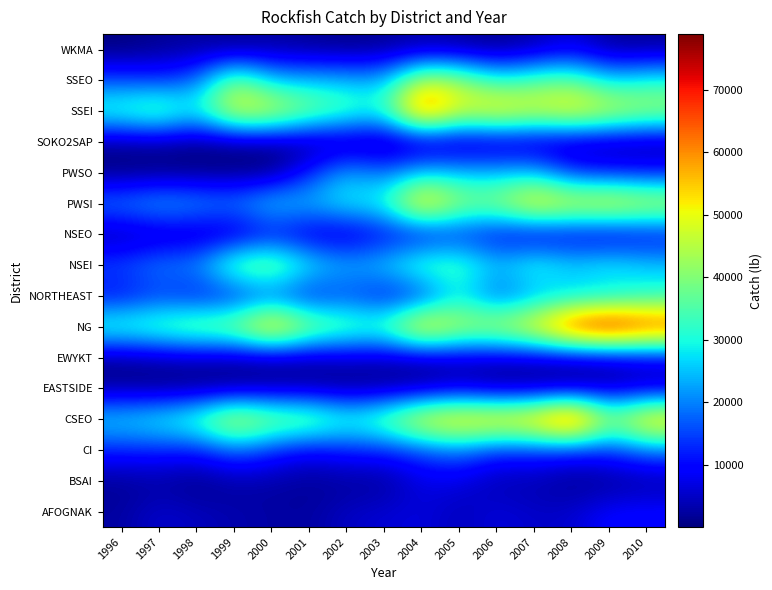

Reading right to left, list all the values displayed in this chart.

AFOGNAK: 2010=10188	2009=9955	2008=5552	2007=5116	2006=6704	2005=4064	2004=6707	2003=6036	2002=4920	2001=2331	2000=2728	1999=3313	1998=4430	1997=5699	1996=2449
BSAI: 2010=2133	2009=1086	2008=1090	2007=3339	2006=3225	2005=6734	2004=7108	2003=1471	2002=1894	2001=1702	2000=2622	1999=2493	1998=454	1997=2278	1996=1546
CI: 2010=18538	2009=13016	2008=11254	2007=13163	2006=12130	2005=18819	2004=14716	2003=11673	2002=11593	2001=7923	2000=12629	1999=17648	1998=10835	1997=12169	1996=11965
CSEO: 2010=59394	2009=42014	2008=76814	2007=60269	2006=57766	2005=58170	2004=54251	2003=39403	2002=33741	2001=42110	2000=42838	1999=51681	1998=36282	1997=31070	1996=28176
EASTSIDE: 2010=4272	2009=3454	2008=1729	2007=1592	2006=1047	2005=4305	2004=1739	2003=1192	2002=568	2001=2074	2000=2130	1999=947	1998=561	1997=751	1996=1706
EWYKT: 2010=6153	2009=3472	2008=3209	2007=3663	2006=4001	2005=4068	2004=2779	2003=3272	2002=4087	2001=1982	2000=1639	1999=1916	1998=2951	1997=2333	1996=949
NG: 2010=71087	2009=78908	2008=73370	2007=55537	2006=47806	2005=47155	2004=58765	2003=36191	2002=38288	2001=43982	2000=60834	1999=43101	1998=41640	1997=37623	1996=35048
NORTHEAST: 2010=30166	2009=25496	2008=24941	2007=21808	2006=15311	2005=27863	2004=11253	2003=9520	2002=15043	2001=10259	2000=15103	1999=10543	1998=10054	1997=13329	1996=9424
NSEI: 2010=26317	2009=30604	2008=27201	2007=33369	2006=25793	2005=35790	2004=36733	2003=26915	2002=24311	2001=29922	2000=42790	1999=39098	1998=21176	1997=20906	1996=16227
NSEO: 2010=7971	2009=4836	2008=6622	2007=4830	2006=8422	2005=11532	2004=7248	2003=8655	2002=4422	2001=5269	2000=8798	1999=3625	1998=3496	1997=3516	1996=1963
PWSI: 2010=49226	2009=54045	2008=50963	2007=56102	2006=41933	2005=42524	2004=59132	2003=30776	2002=29857	2001=24993	2000=28065	1999=20737	1998=22958	1997=24780	1996=20949
PWSO: 2010=11043	2009=11556	2008=13269	2007=25542	2006=24612	2005=25024	2004=26440	2003=18217	2002=24366	2001=12340	2000=321	1999=512	1998=475	1997=436	1996=177
SOKO2SAP: 2010=1174	2009=1258	2008=1884	2007=2138	2006=1896	2005=1498	2004=611	2003=375	2002=1099	2001=473	2000=805	1999=547	1998=229	1997=1585	1996=1215
SSEI: 2010=44531	2009=49280	2008=53754	2007=49891	2006=55418	2005=49281	2004=69283	2003=31182	2002=35615	2001=40756	2000=49918	1999=51620	1998=29379	1997=39983	1996=34279
SSEO: 2010=31080	2009=26942	2008=38514	2007=36313	2006=31320	2005=43616	2004=47714	2003=23828	2002=24836	2001=25413	2000=25569	1999=41749	1998=17851	1997=13608	1996=15570
WKMA: 2010=1796	2009=1695	2008=6953	2007=3149	2006=1023	2005=2061	2004=2866	2003=1533	2002=848	2001=1605	2000=2394	1999=1212	1998=2314	1997=1559	1996=26